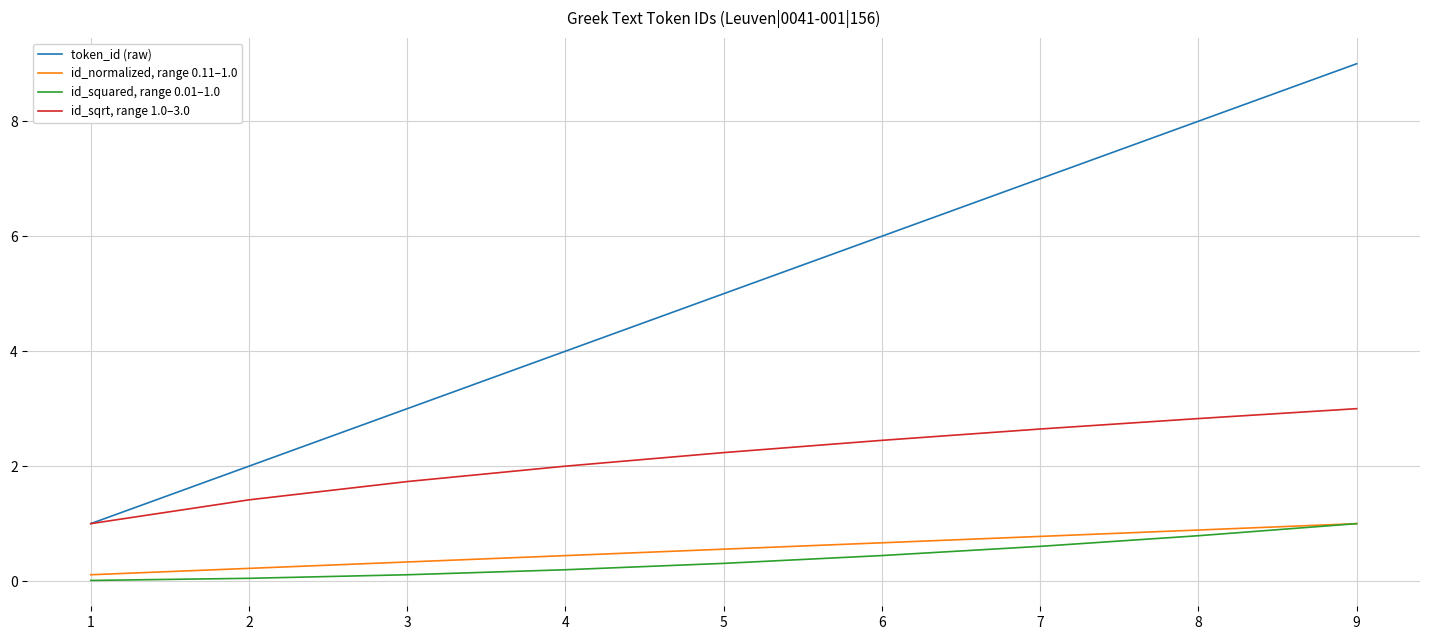

True or false: id_normalized, range 0.11–1.0 and token_id (raw) cross at least once.

False